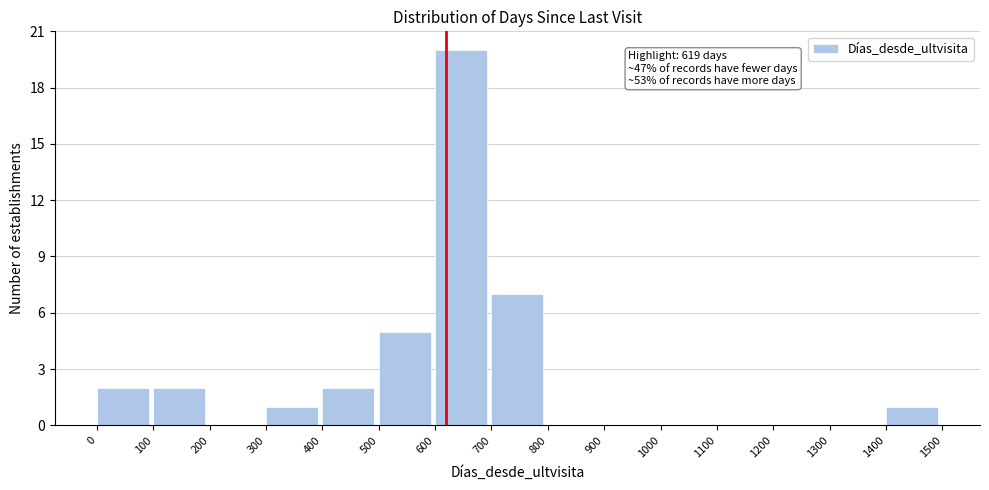

Over which range of the x-axis is the bar tallest?

600 to 700